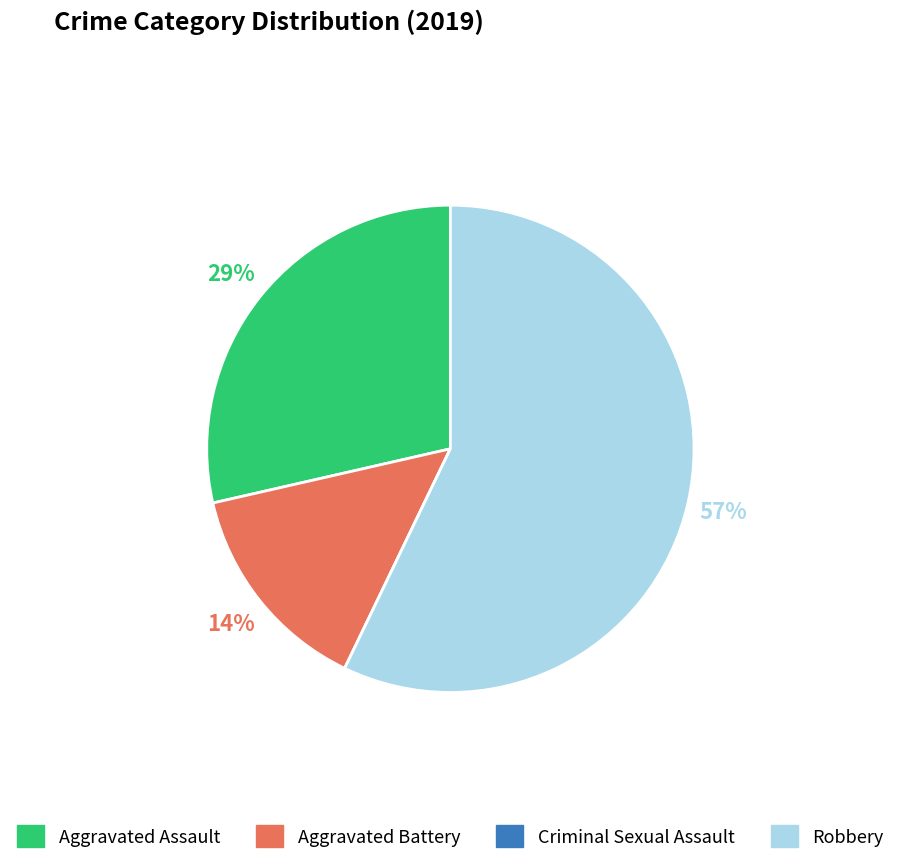

Which slice is the largest?

Robbery